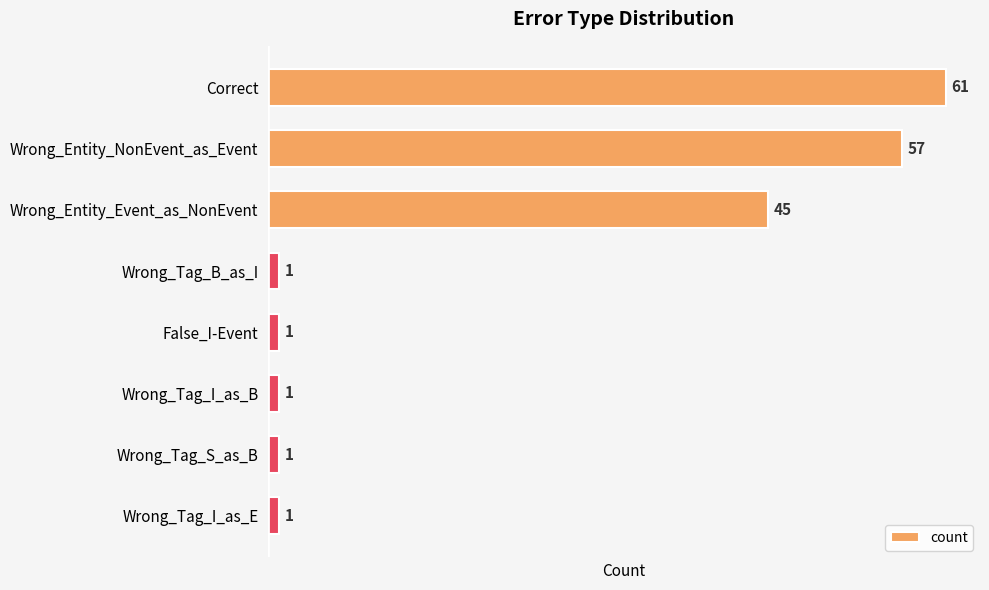

At which label is the value closest to 31?

Wrong_Entity_Event_as_NonEvent